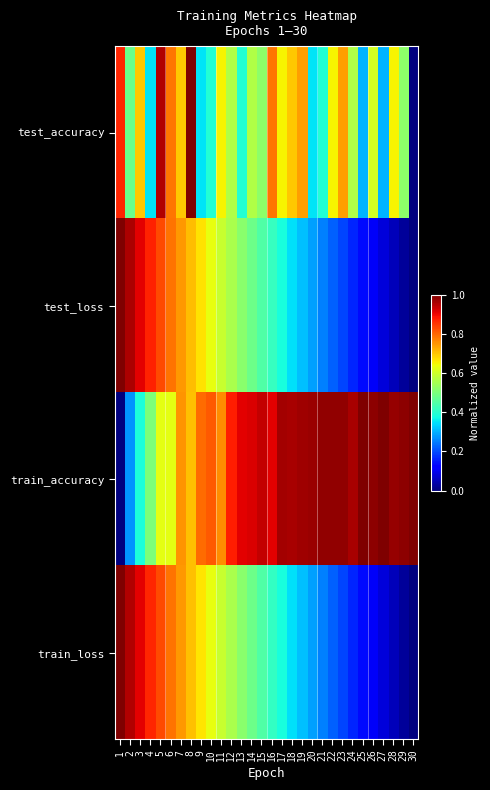

What is the greatest value displayed?

1.0